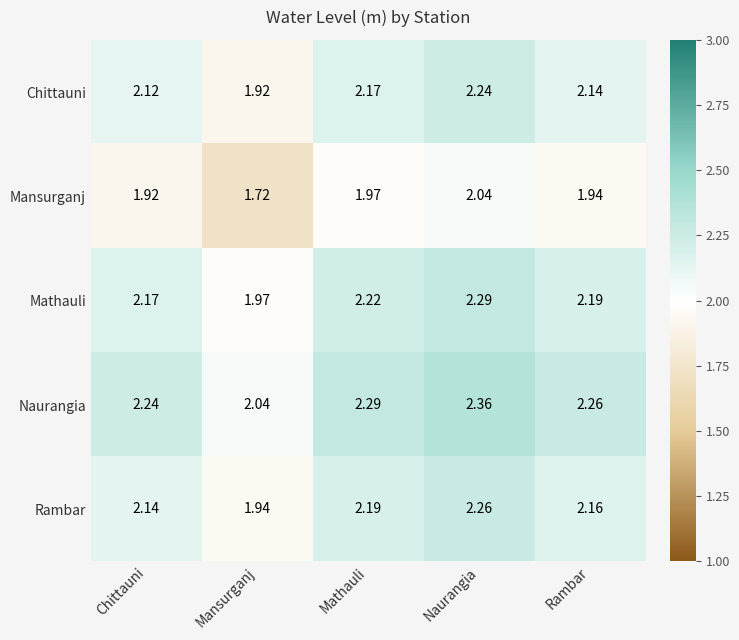

At which category is the sum across all series the highest?

Naurangia